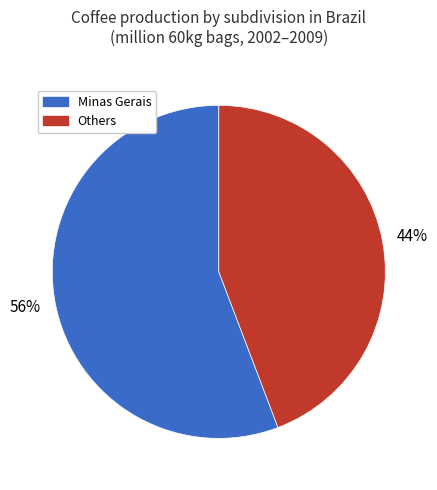

Which slice is the smallest?

Others